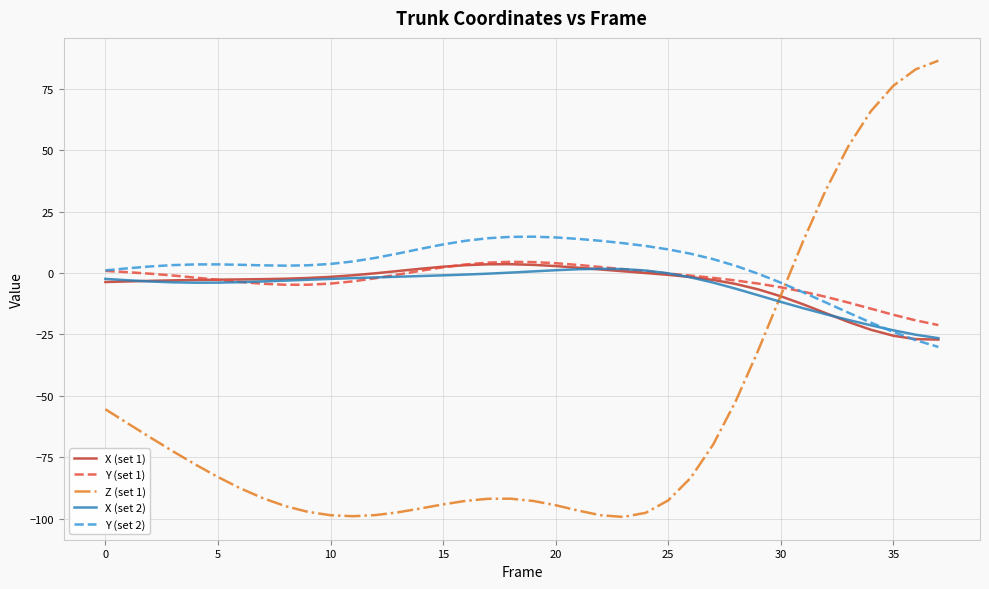

What are all the series names shown in the legend?

X (set 1), Y (set 1), Z (set 1), X (set 2), Y (set 2)